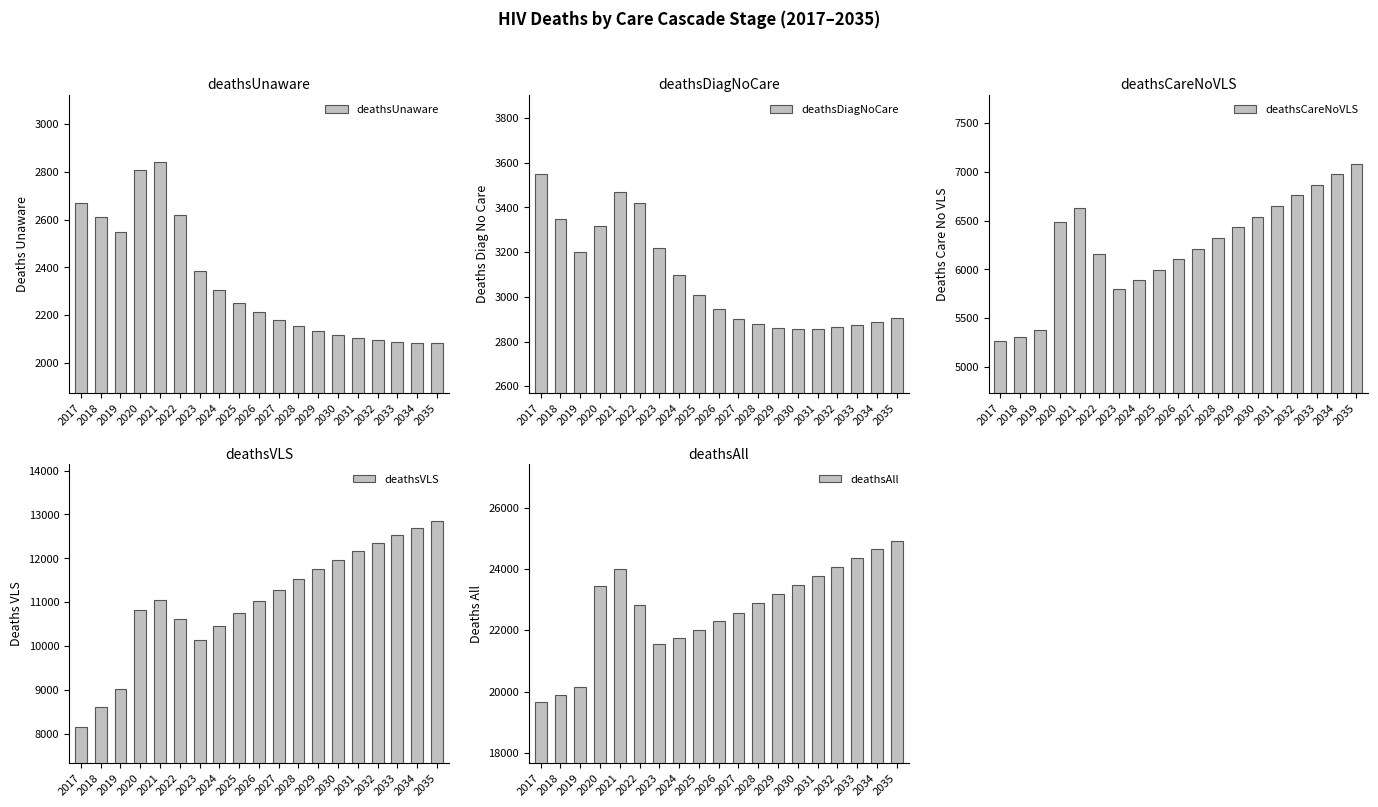

Is the value of deathsVLS at 2027 greater than the value of deathsUnaware at 2025?

Yes